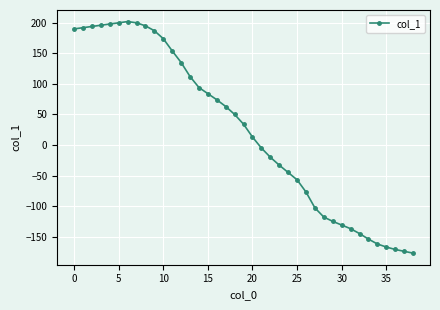

What is the smallest value displayed?

-177